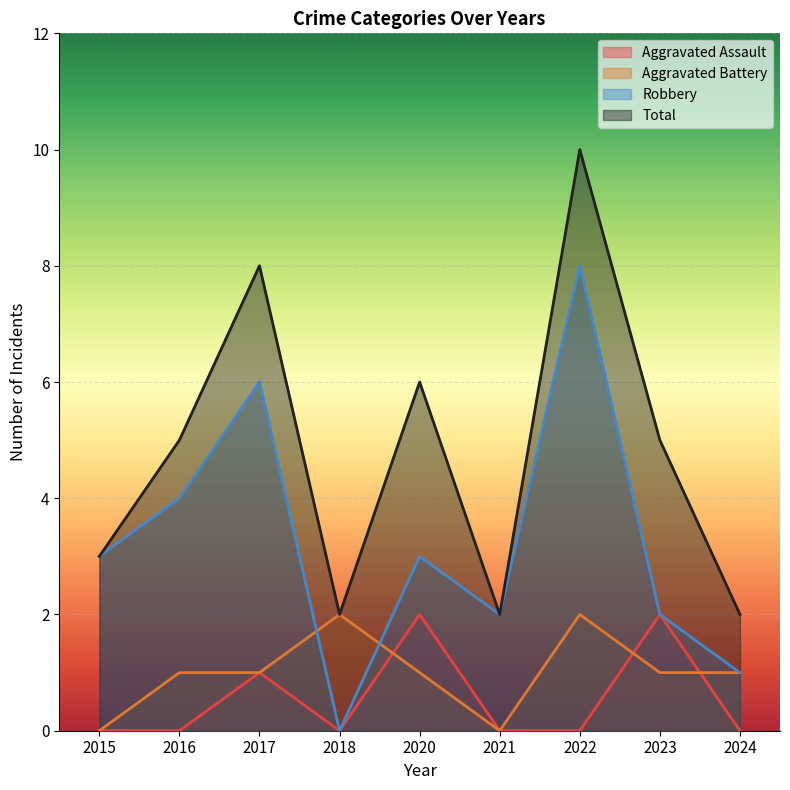

At 2021, list the series in order from largest to smallest.

Robbery, Total, Aggravated Assault, Aggravated Battery